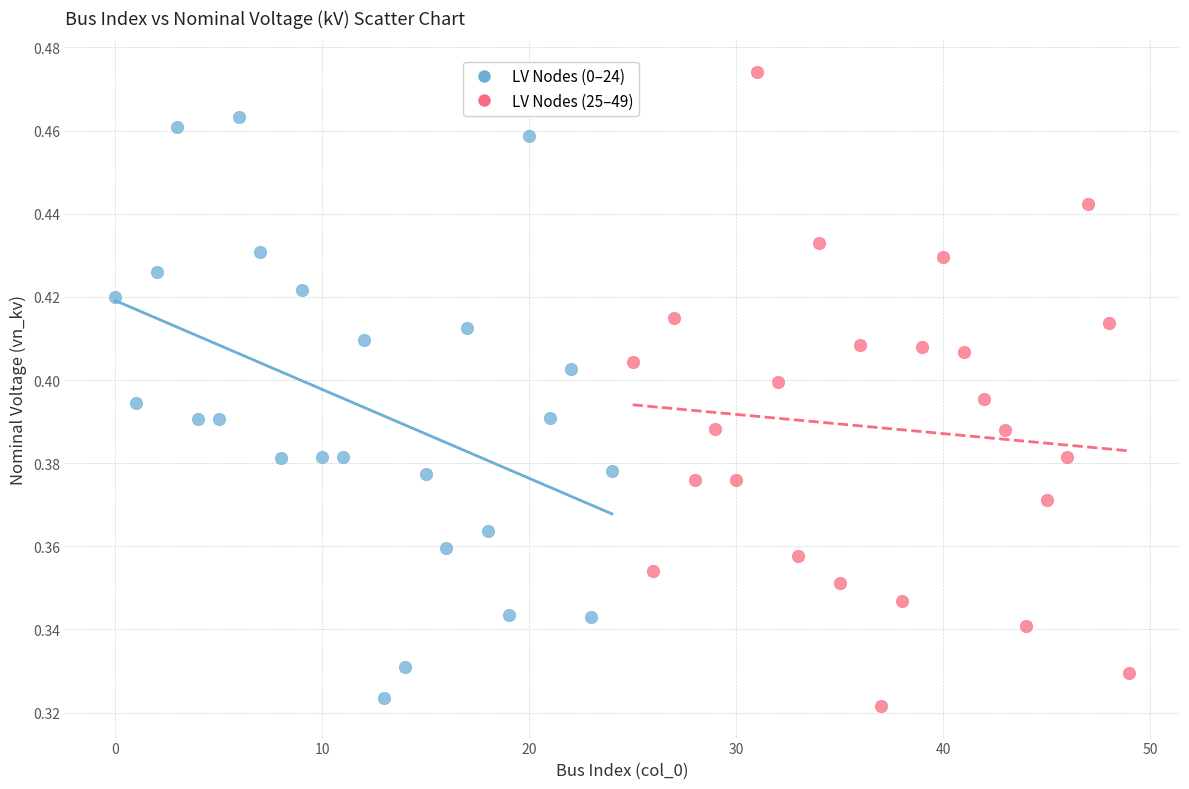

Which series contains the highest Y value?

LV Nodes (25–49)